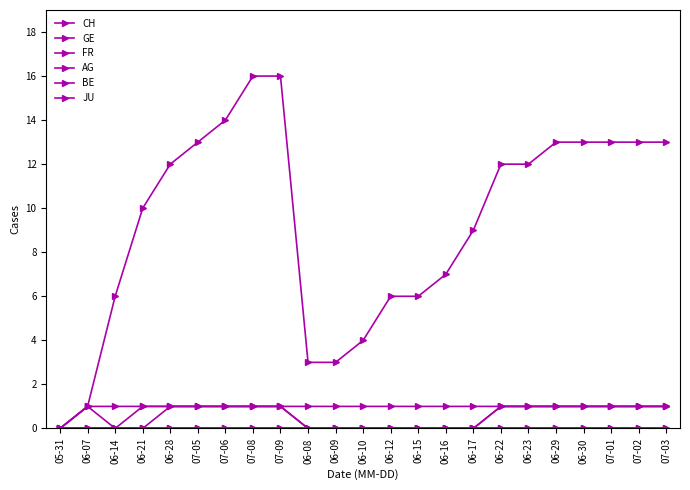

The GE series shows 1 at 06-08. True or false?

True